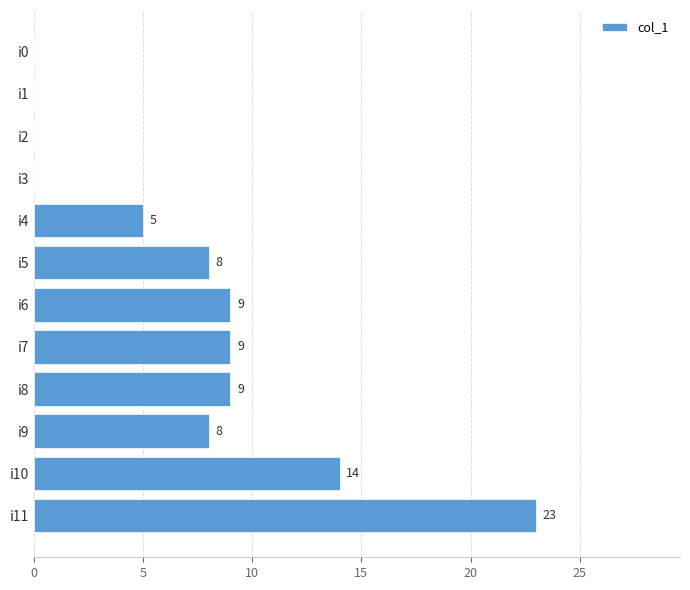

Is it true that the value at i1 is -11?

False